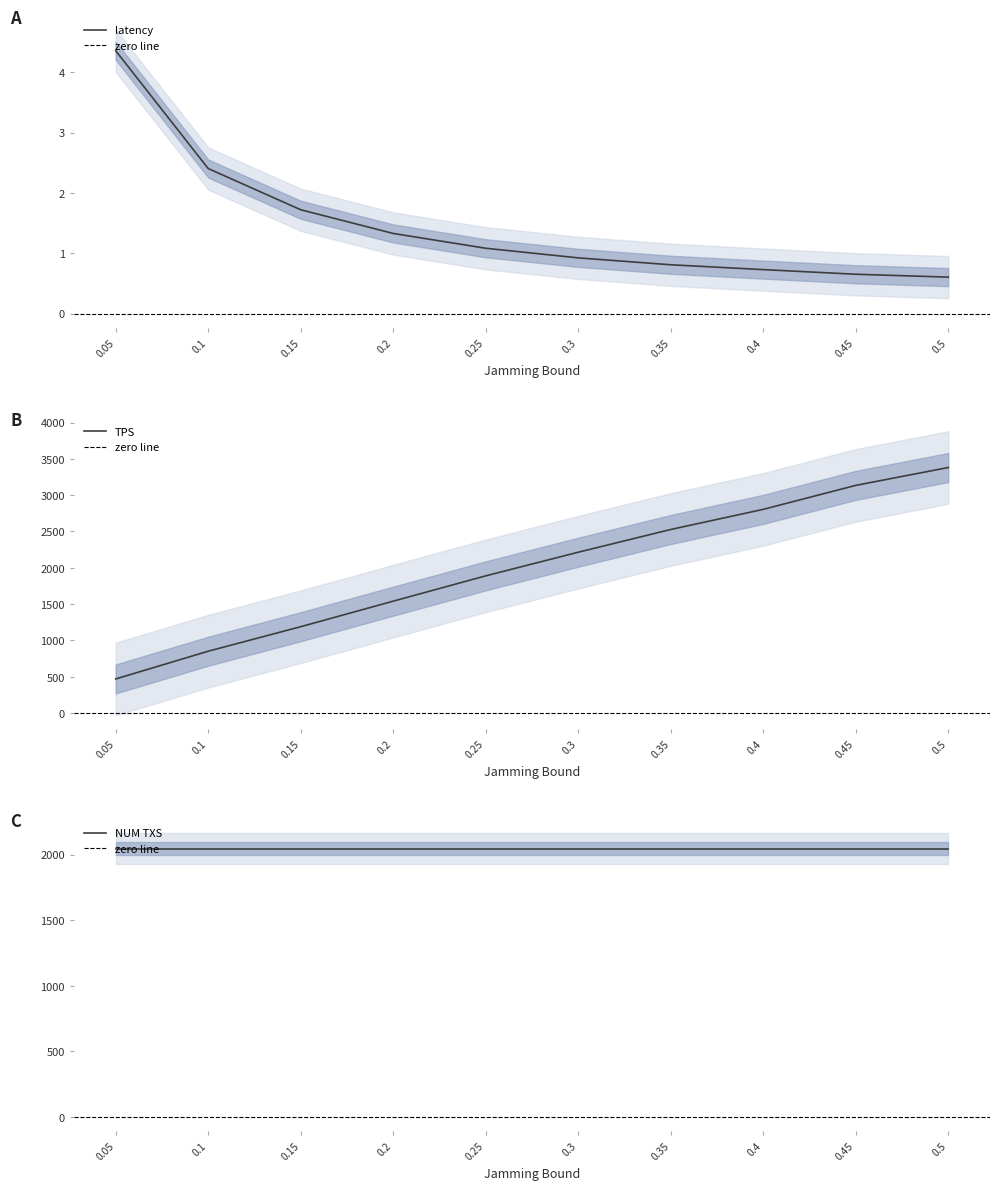

True or false: latency and Jamming Bound cross at least once.

False